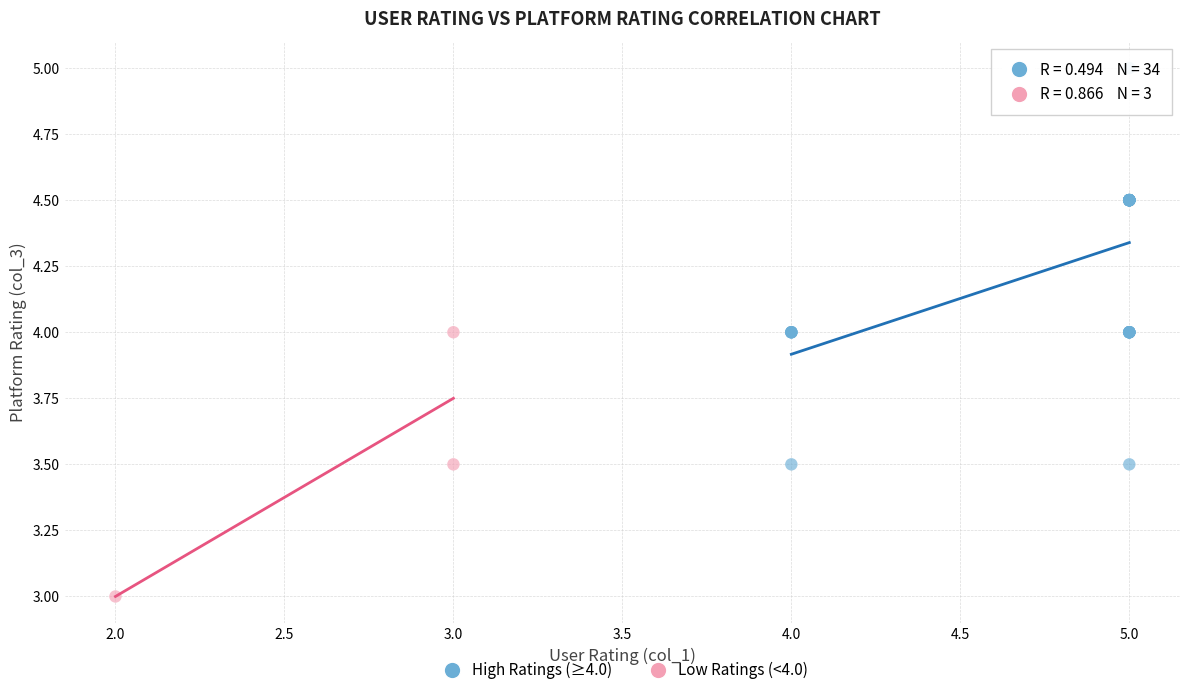

Which series contains the lowest Y value?

Low Ratings (<4.0)